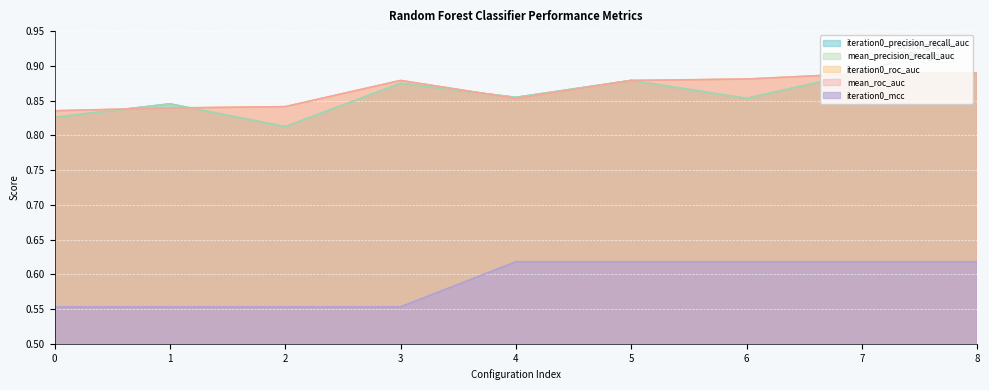

How many series are shown in this chart?

5